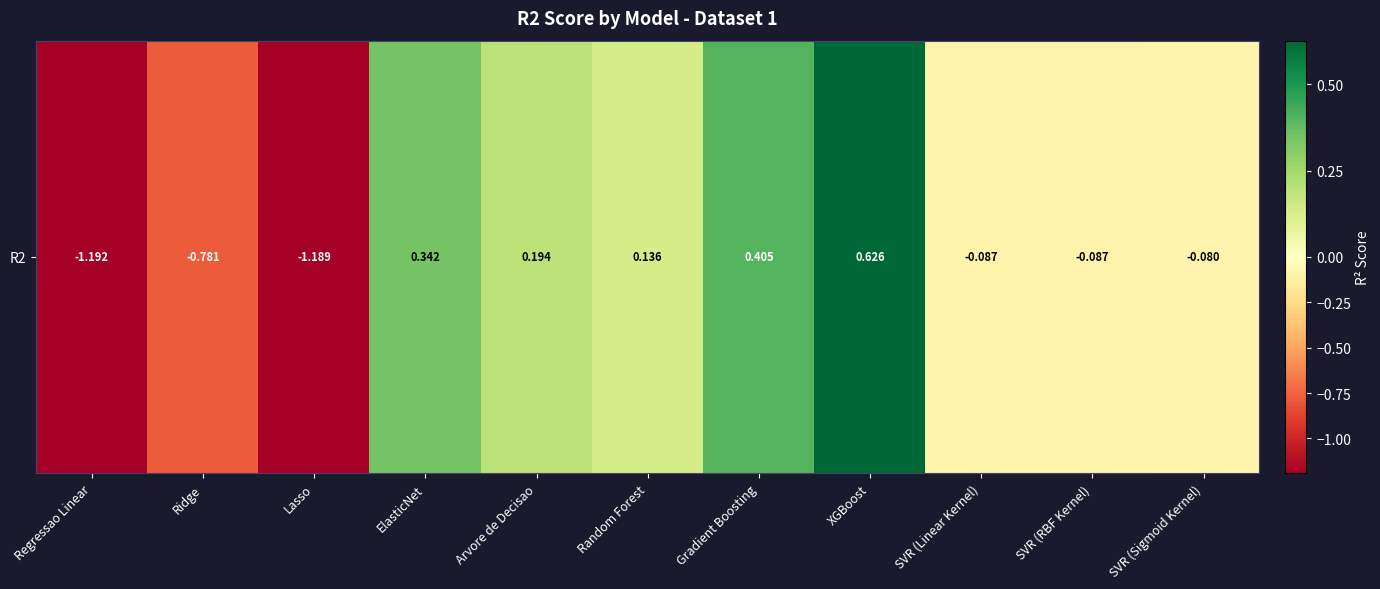

List the labels in order of value, largest first.

XGBoost, Gradient Boosting, ElasticNet, Arvore de Decisao, Random Forest, SVR (Sigmoid Kernel), SVR (Linear Kernel), SVR (RBF Kernel), Ridge, Lasso, Regressao Linear